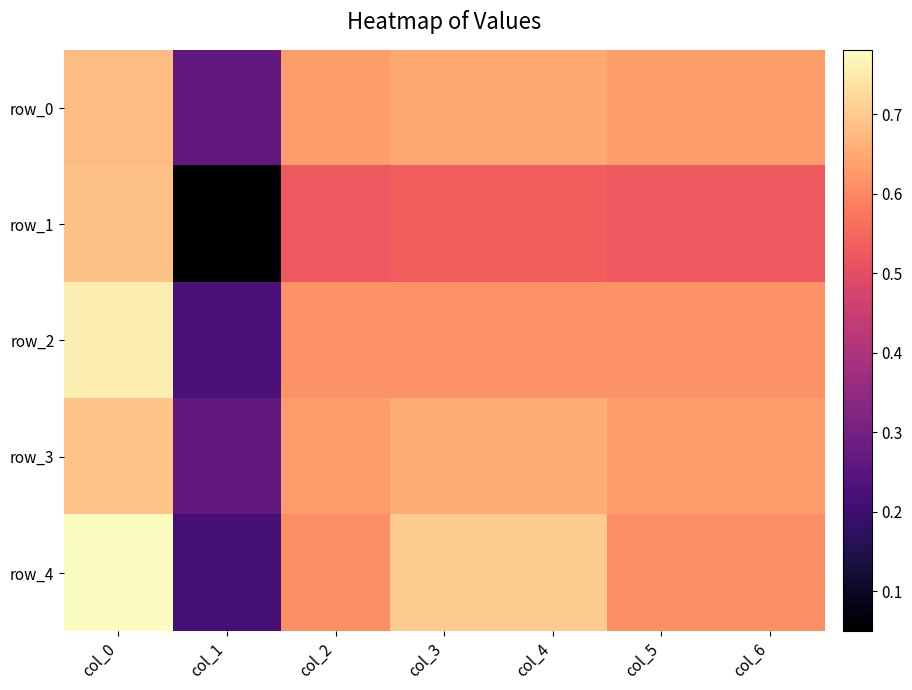

What is the average value of the row_3 series?

0.6